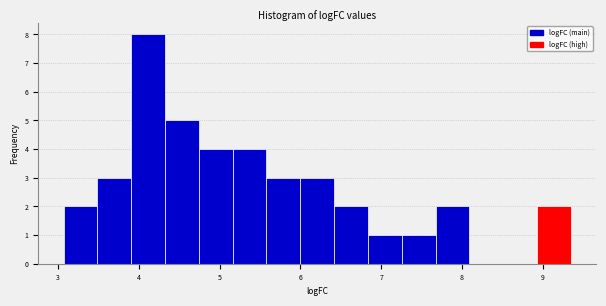

Over which range of the x-axis is the bar tallest?

3.9 to 4.3